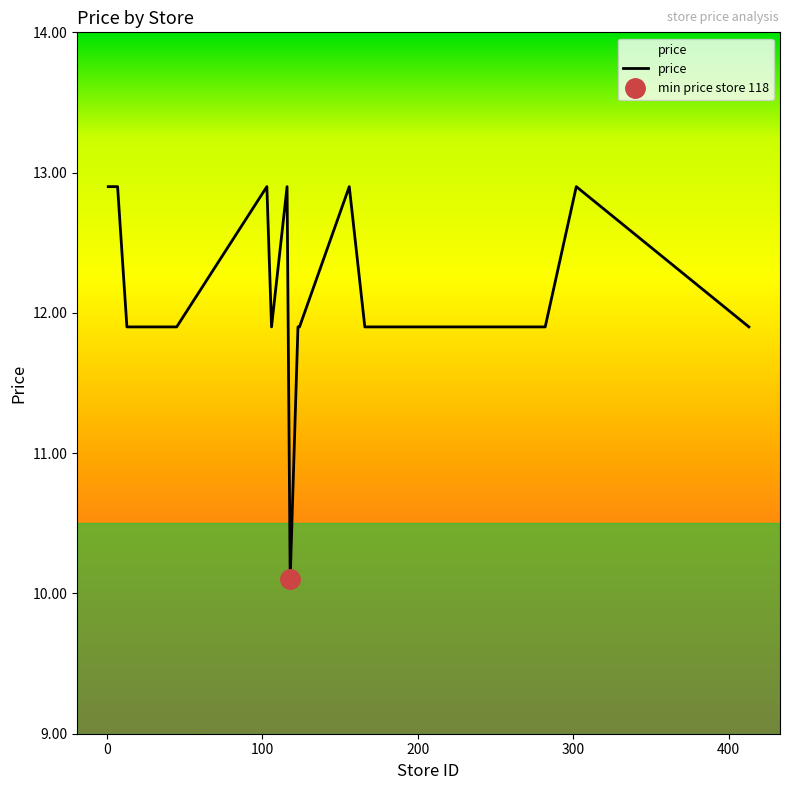

How many points are lower than both their immediate neighbors (excluding endpoints)?

2